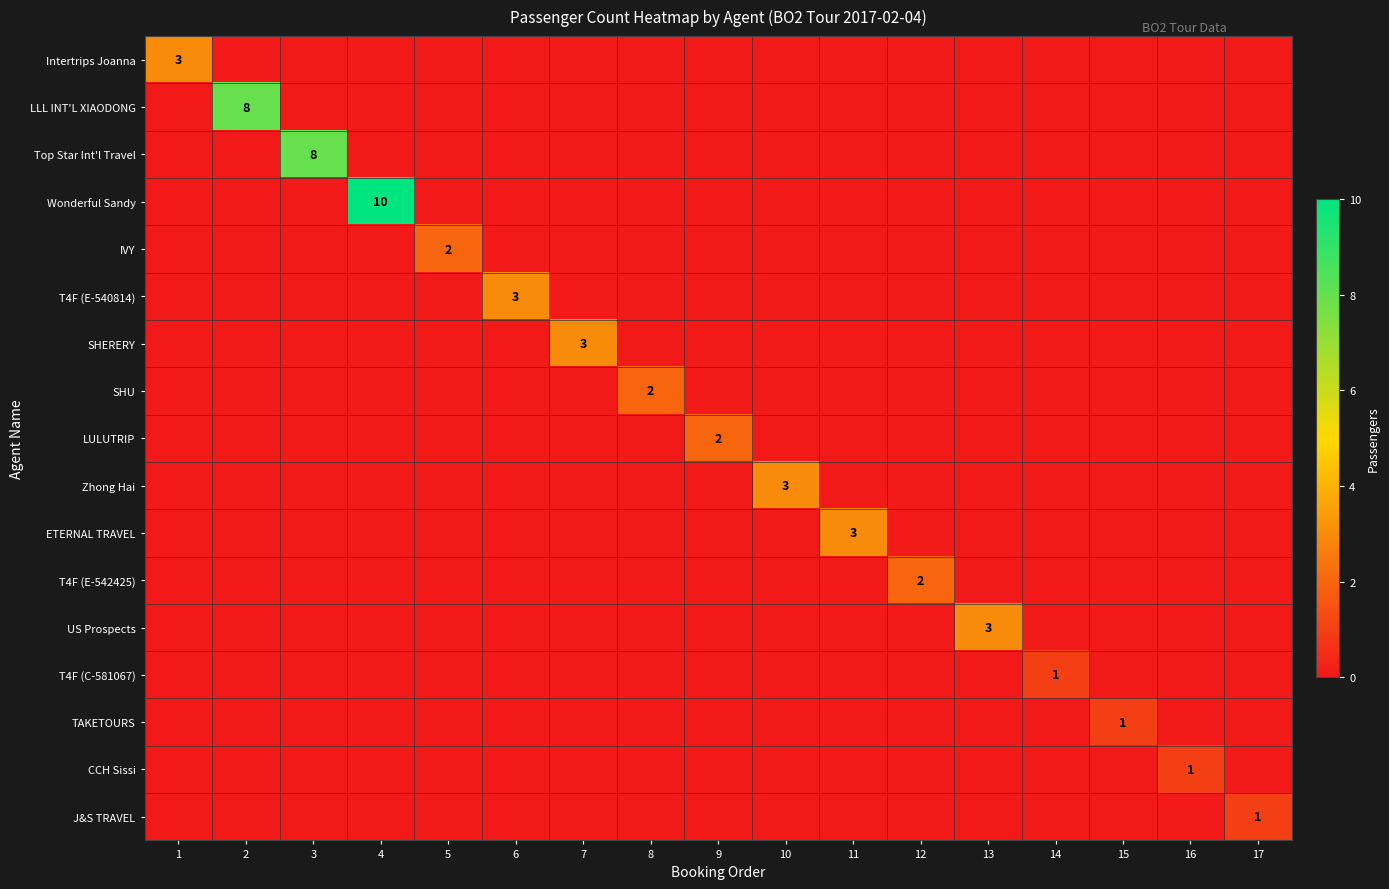

Is it true that Zhong Hai equals 2 at 10?

False